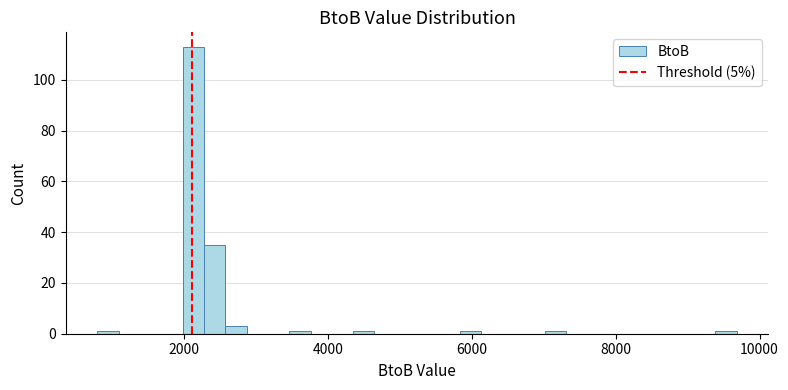

Read against the x-axis, roughly where is the centre of the tallest bar?

2200